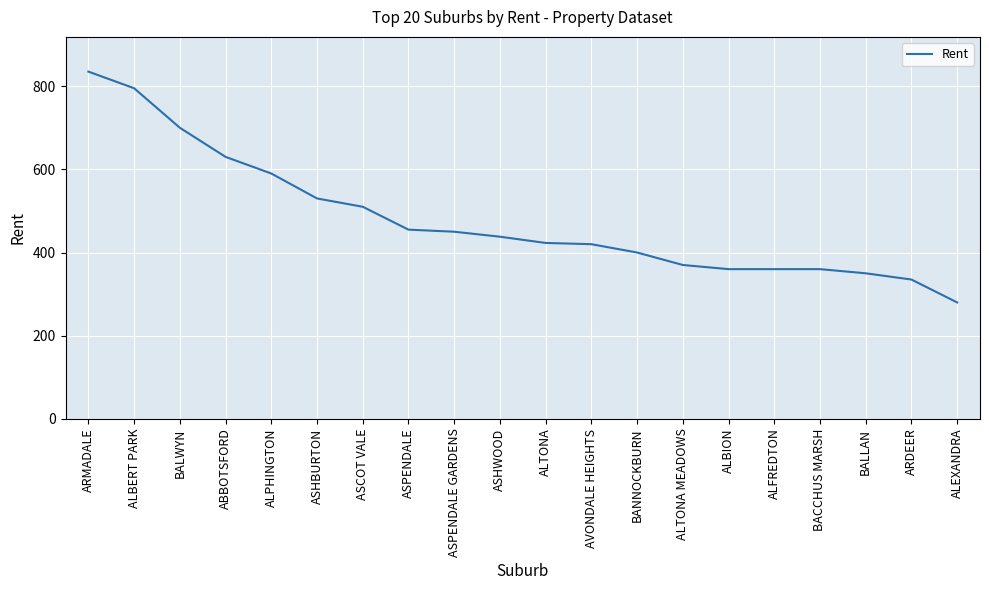

Read the value at BANNOCKBURN, to the nearest 10.

400